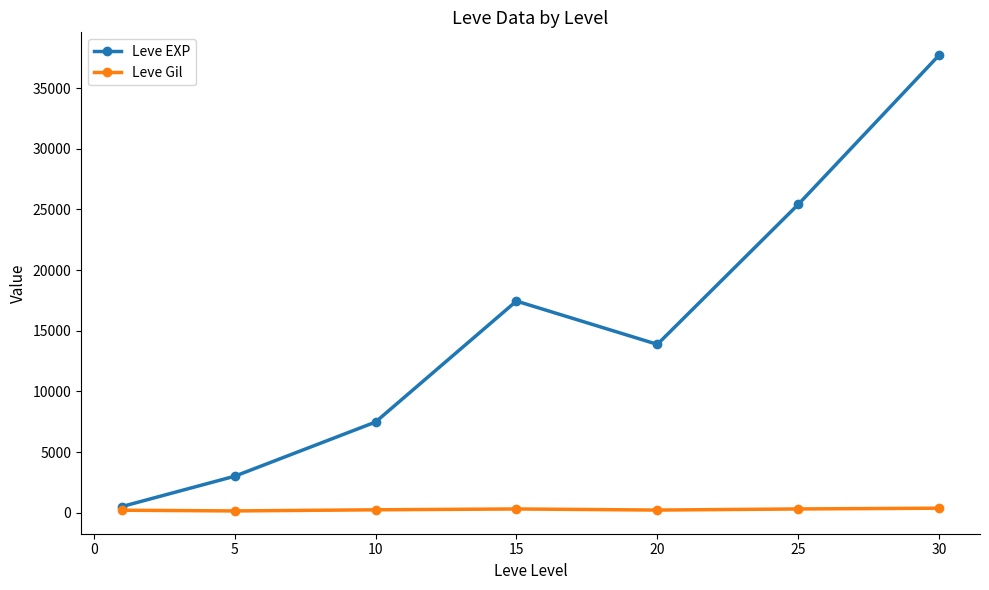

What is the difference between the second highest and minimum values in the Leve EXP series?

24899.8